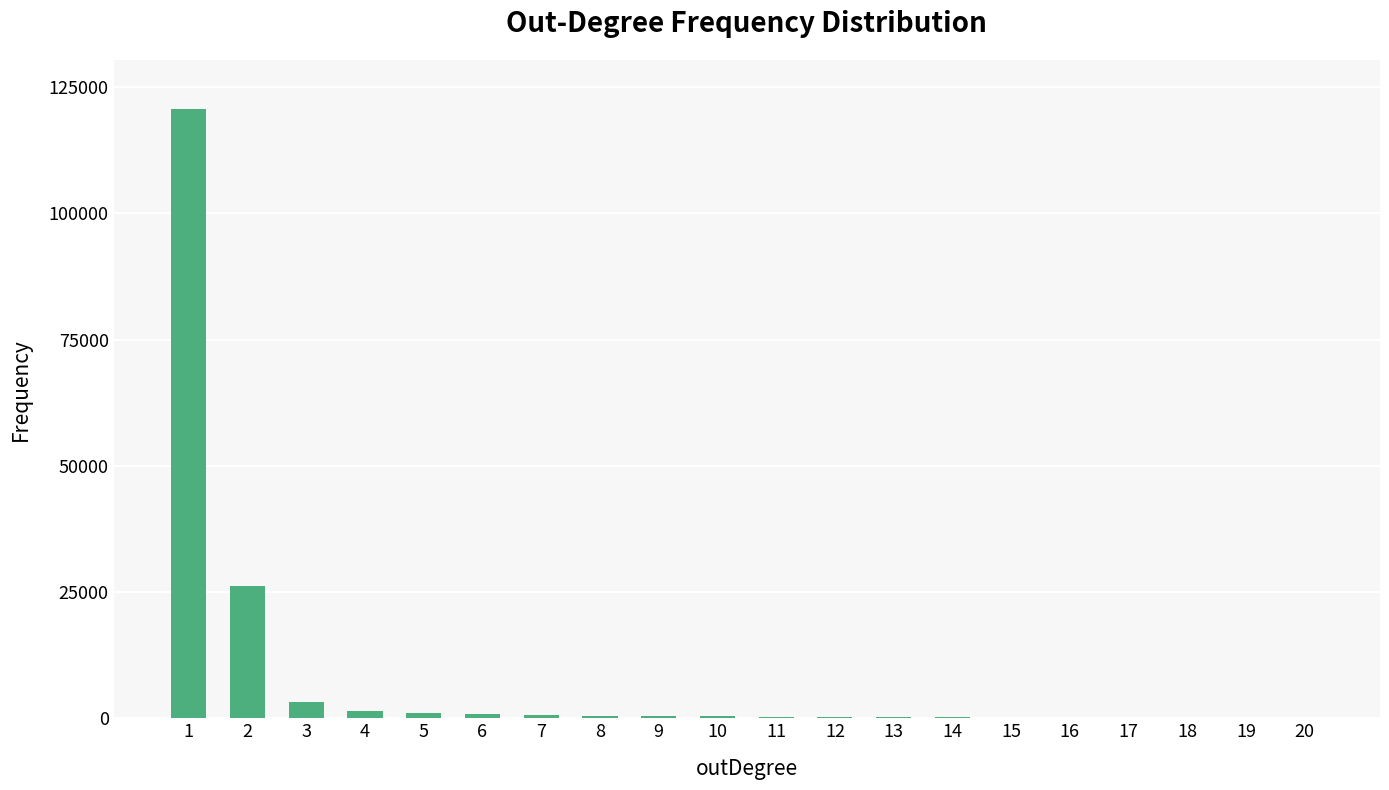

What is the sum of all values?

157366